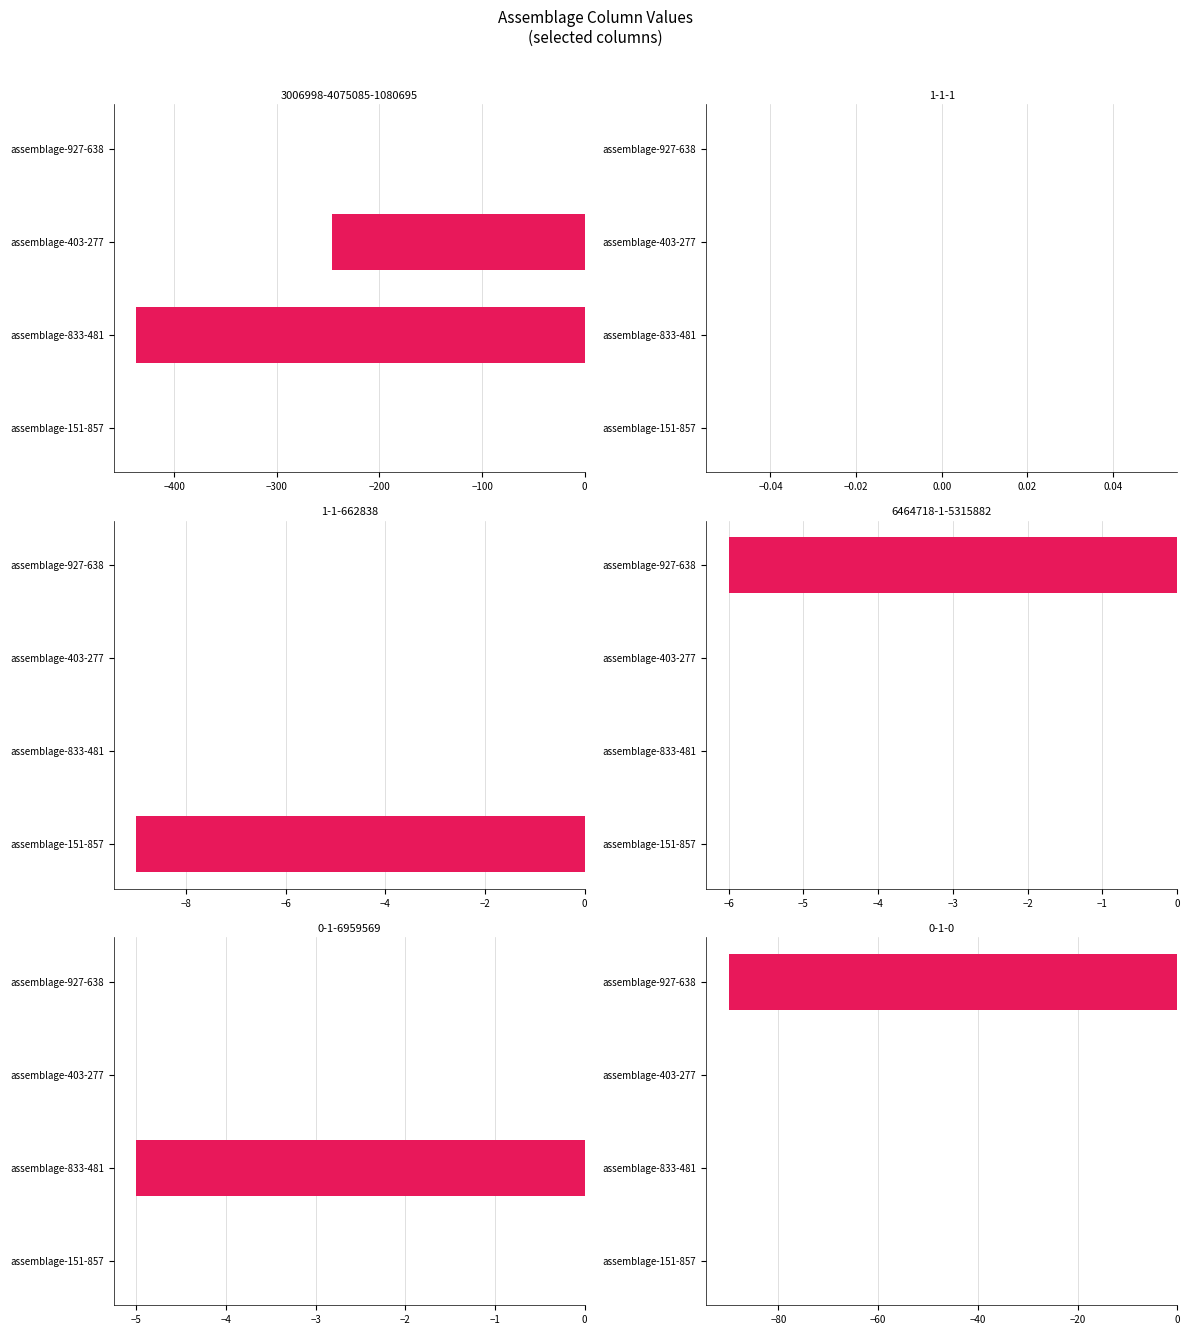

What position from the right is 0-1-0?

1